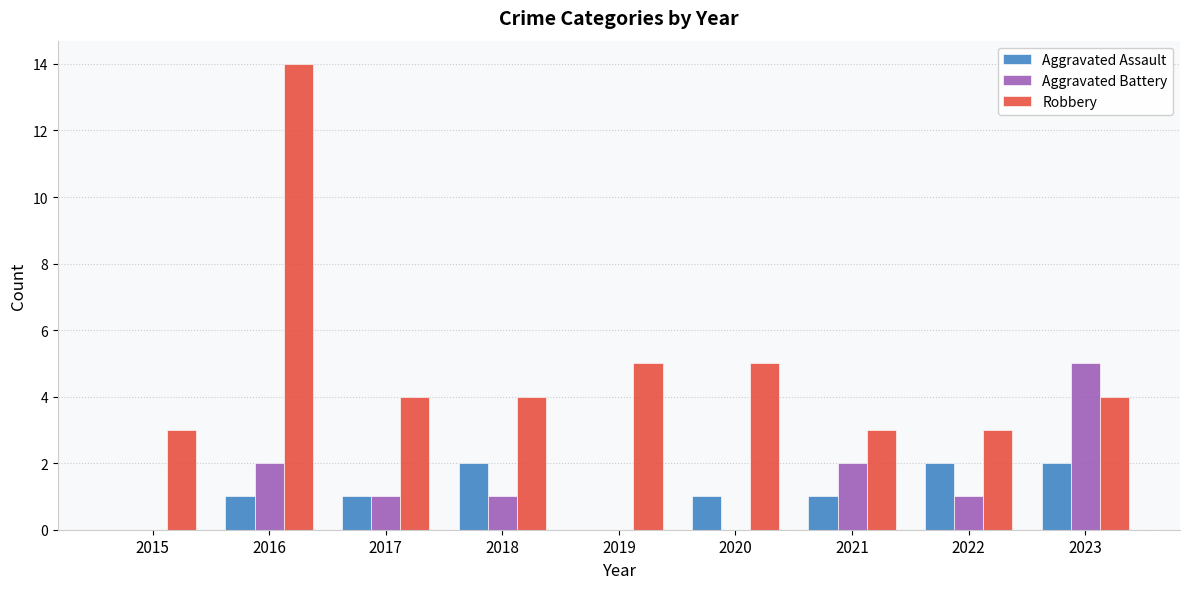

Reading right to left, list all the values displayed in this chart.

Aggravated Assault: 2023=2	2022=2	2021=1	2020=1	2019=0	2018=2	2017=1	2016=1	2015=0
Aggravated Battery: 2023=5	2022=1	2021=2	2020=0	2019=0	2018=1	2017=1	2016=2	2015=0
Robbery: 2023=4	2022=3	2021=3	2020=5	2019=5	2018=4	2017=4	2016=14	2015=3